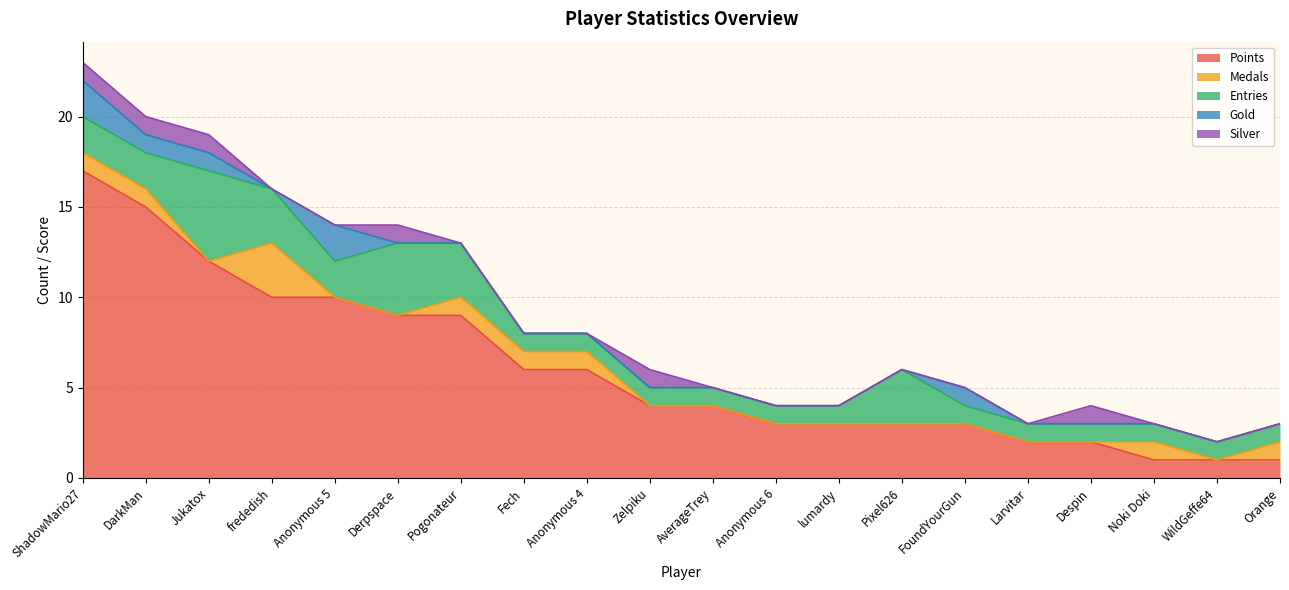

Where is the first local minimum for Entries?

Anonymous 5